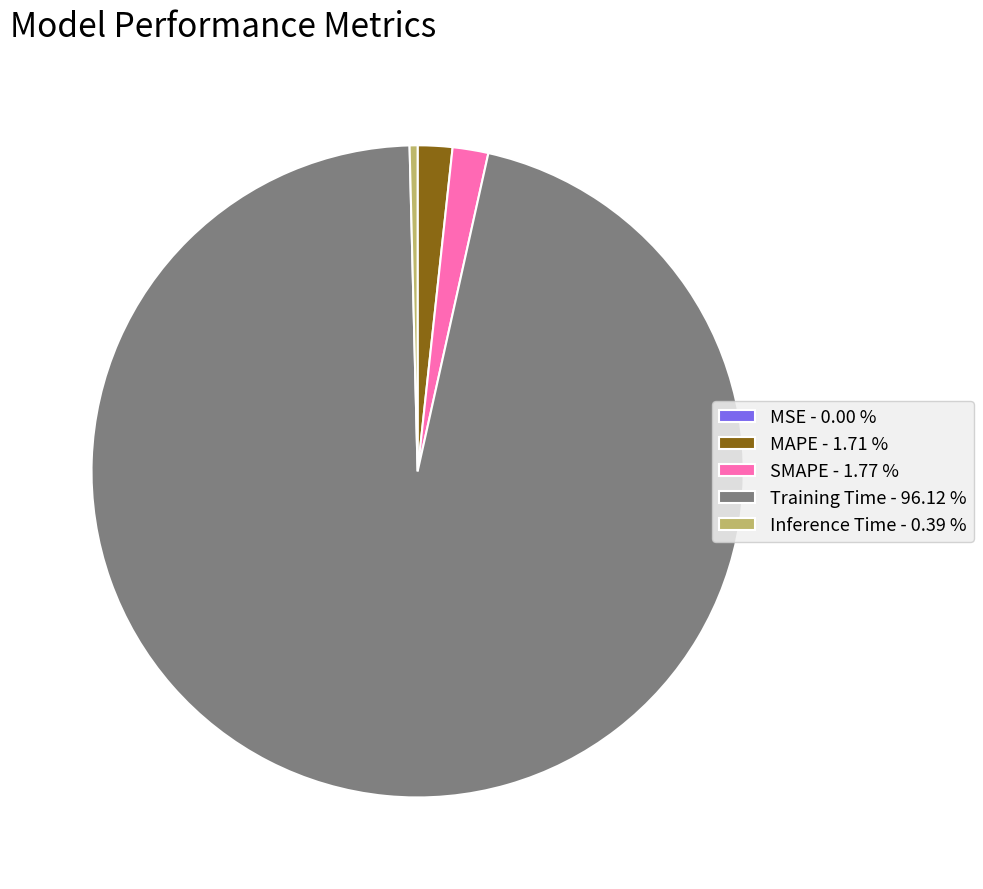

Is the sum of SMAPE - 1.77 % and Training Time - 96.12 % greater than half?

Yes